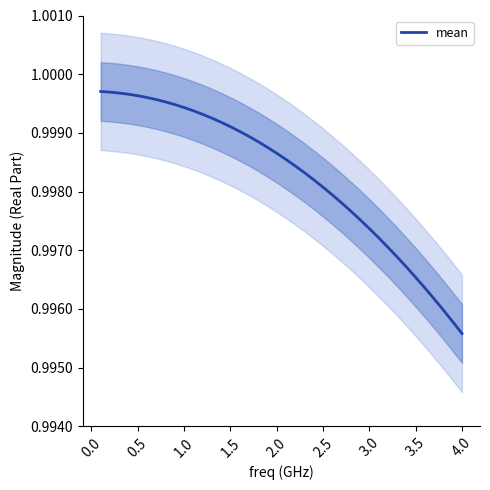

Which category has the lowest value in the mean series?

4.0